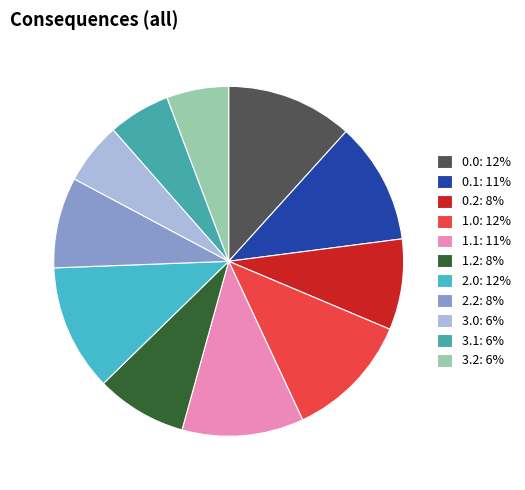

How many slices are in this pie chart?

11